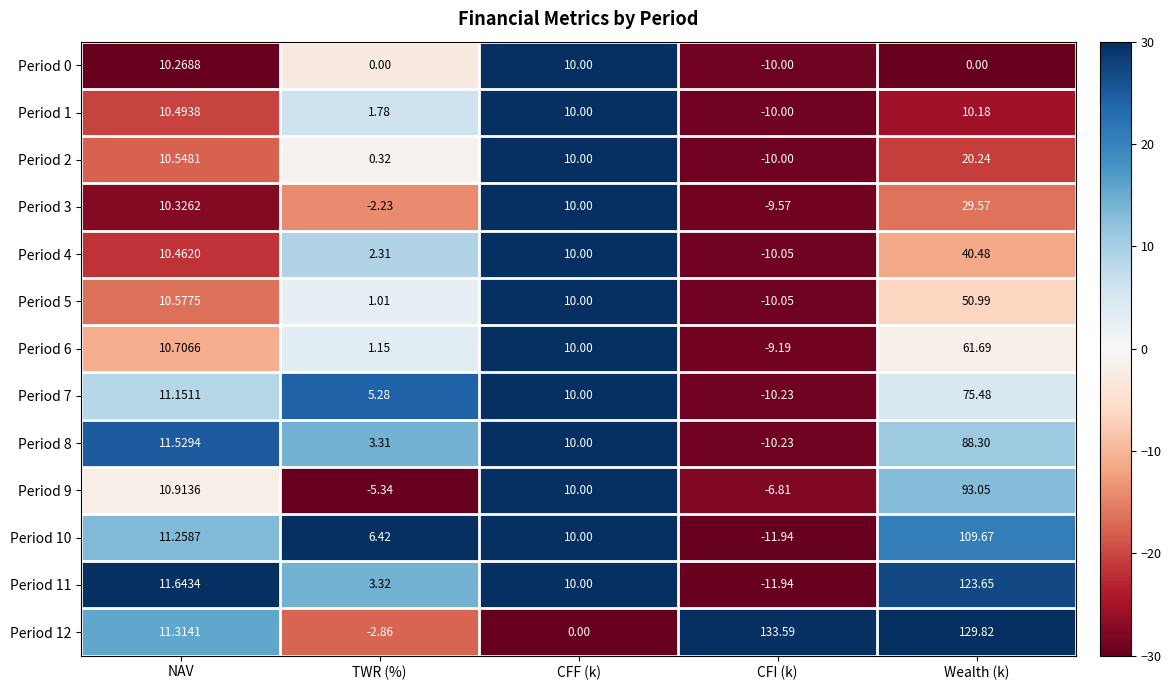

Rank the categories by Period 9 value from lowest to highest.

CFI (k), TWR (%), CFF (k), NAV, Wealth (k)